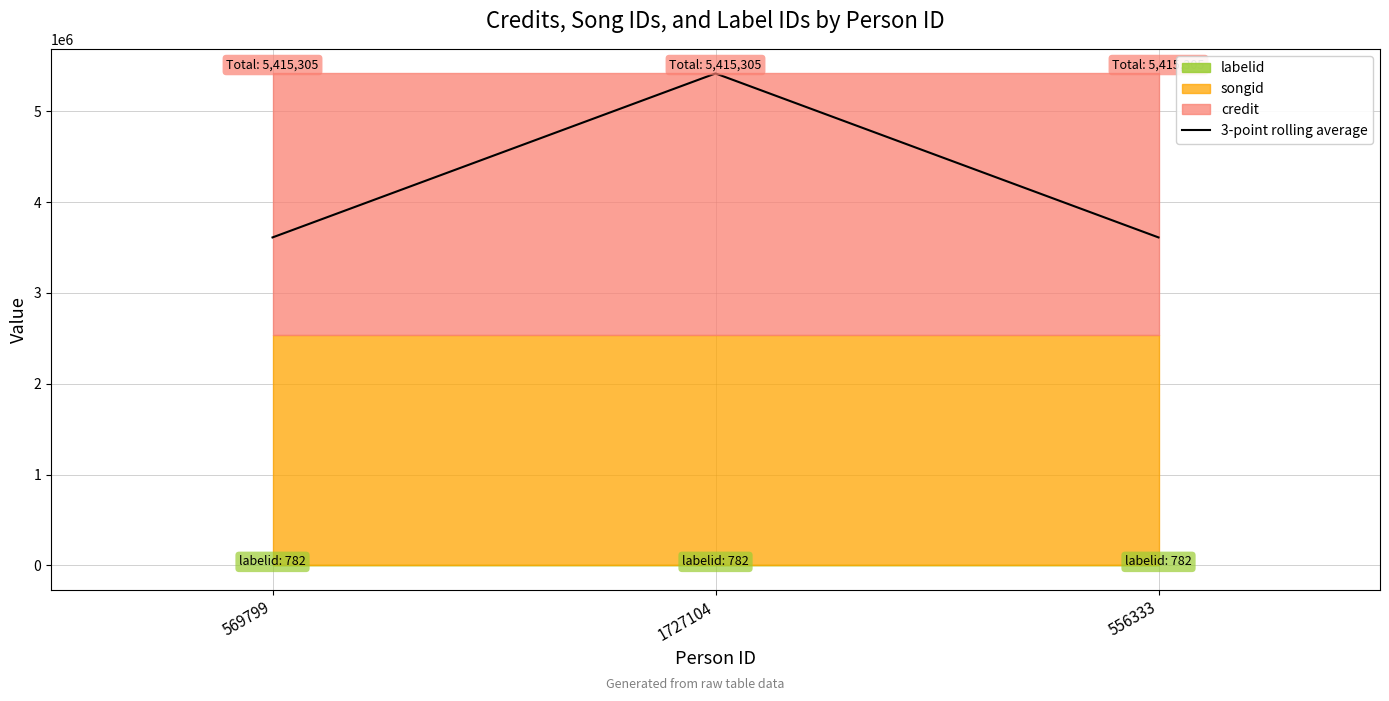

Approximately how many times larger is the value at 1727104 compared to 556333?

1.5